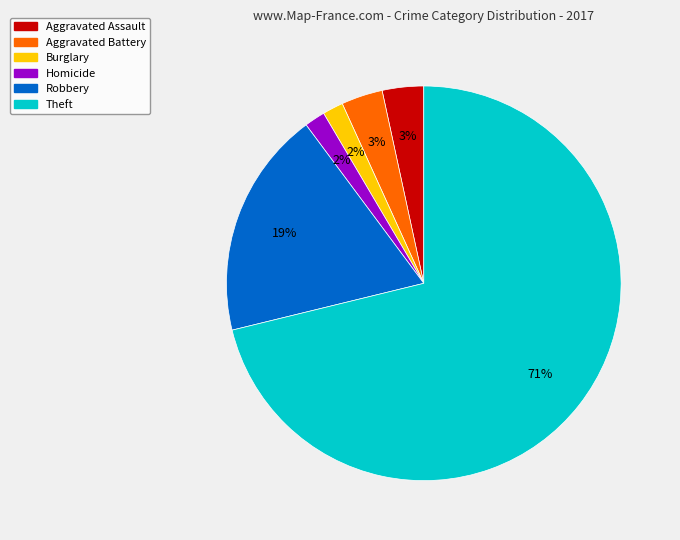

Combined, do Homicide and Theft account for over 50%?

Yes